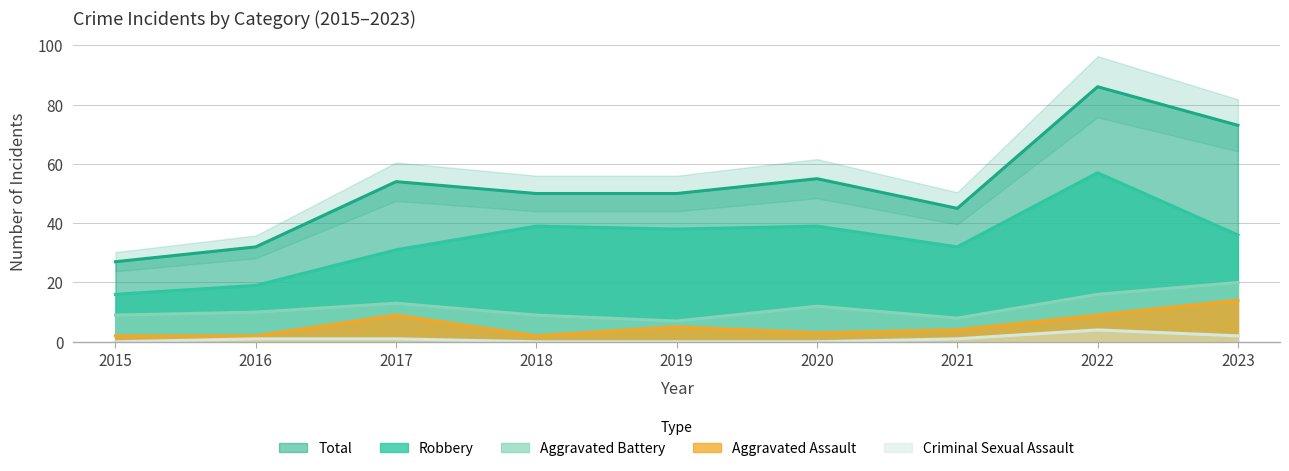

What is the difference between the second highest and minimum values in the Total series?

46